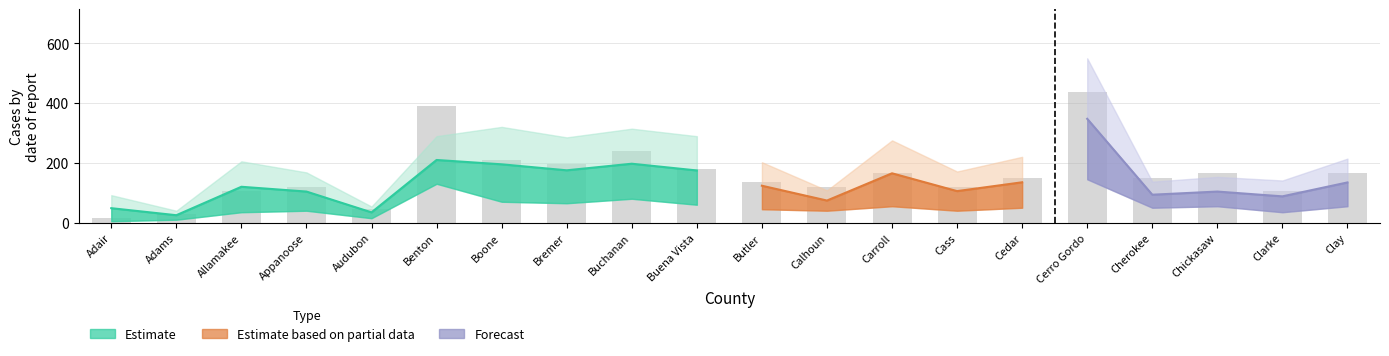

Which has a higher value, Audubon or Buchanan?

Buchanan